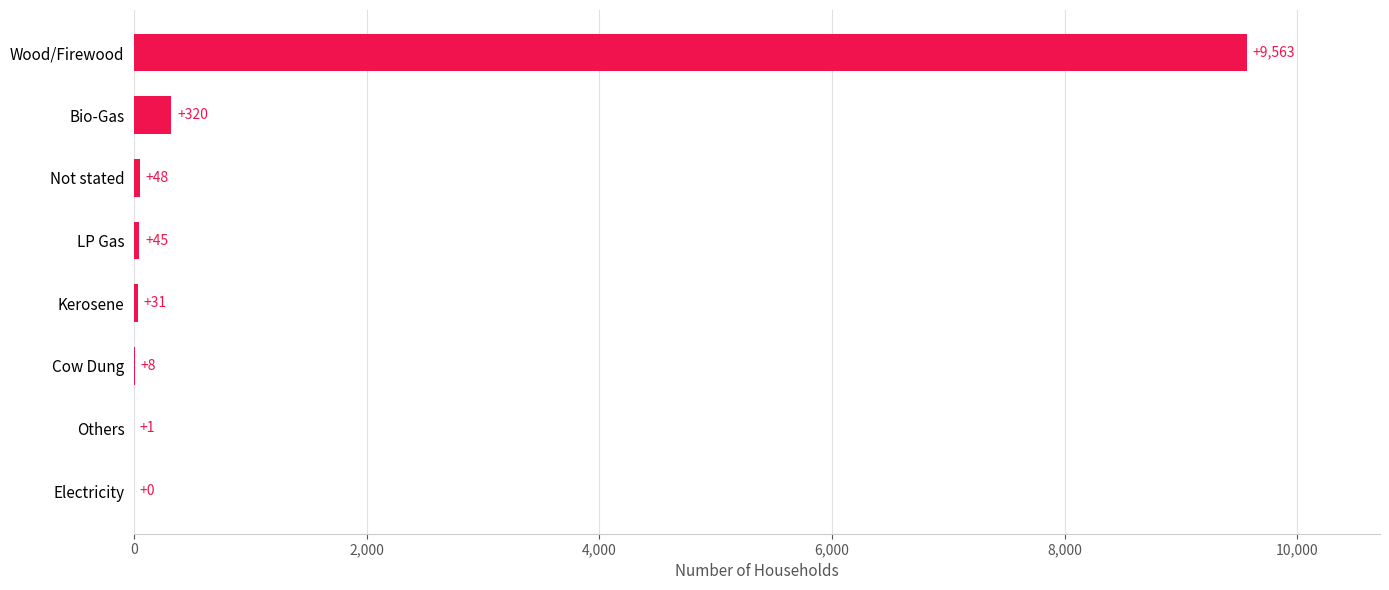

The chart shows a value of 1 at Others. True or false?

True